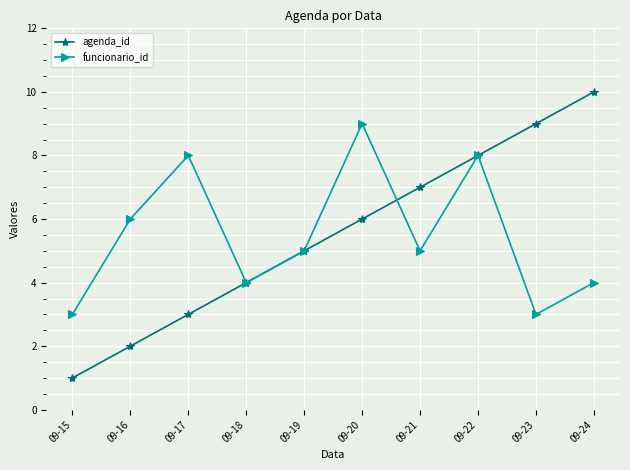

What is the sum of all agenda_id values?

55